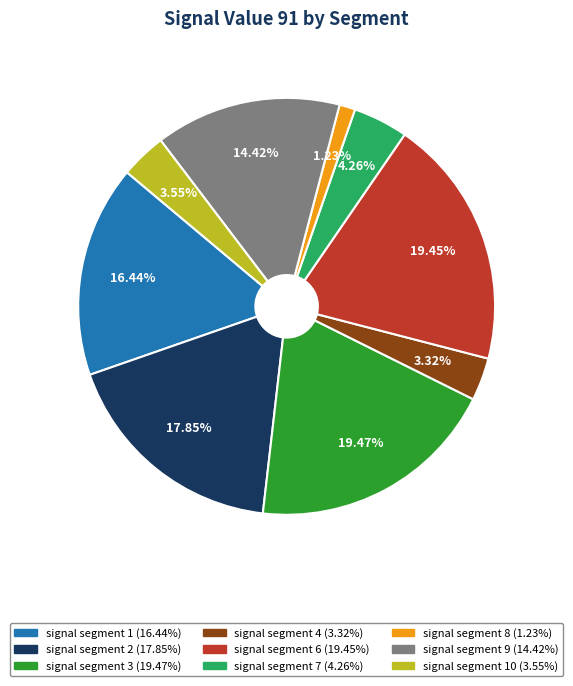

Does any single category account for the majority?

No